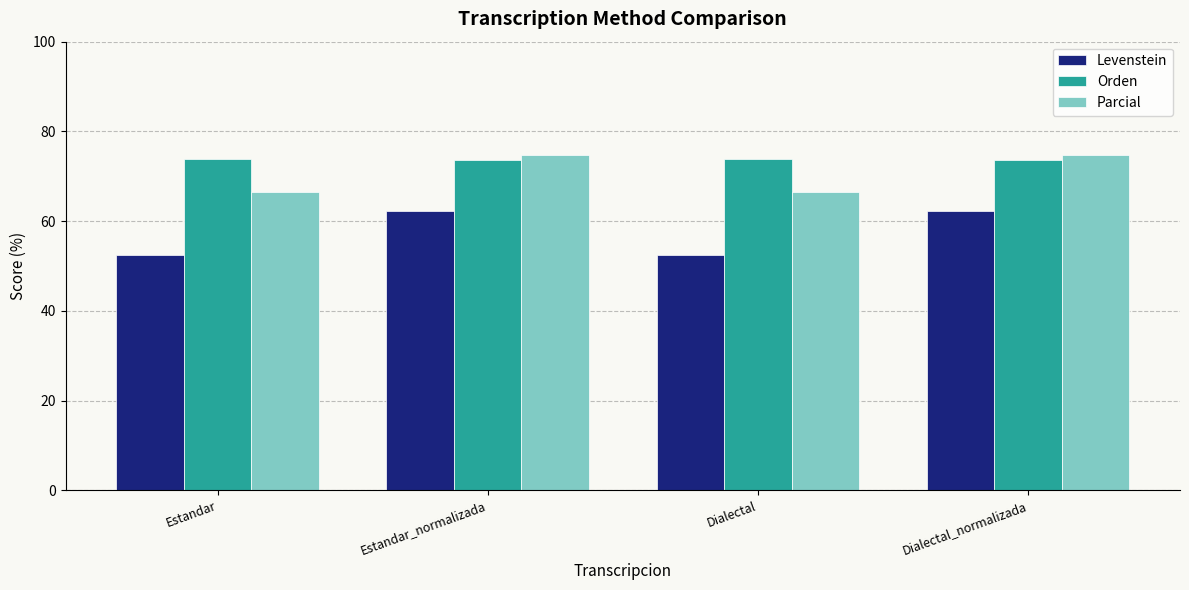

What is the value of the Orden bar at the 4th from the left?

73.6